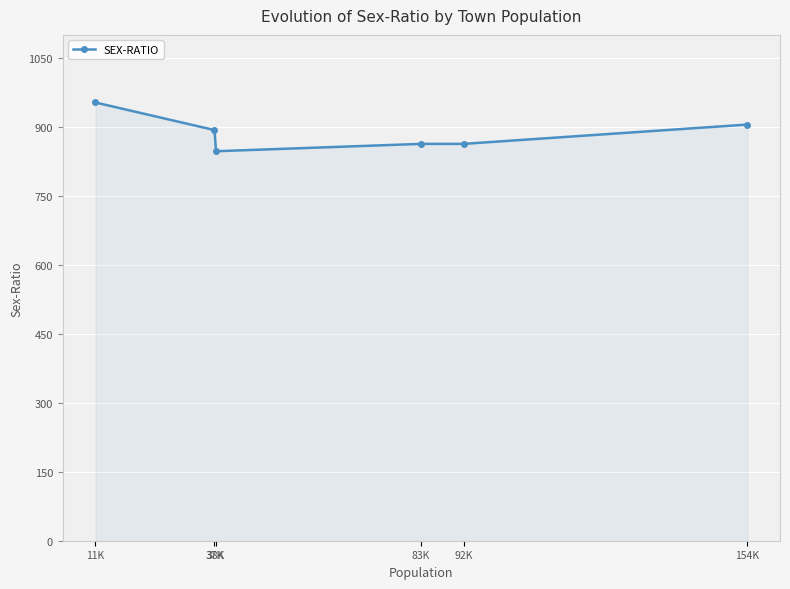

True or false: there are more than 2 points higher than both neighbors.

False